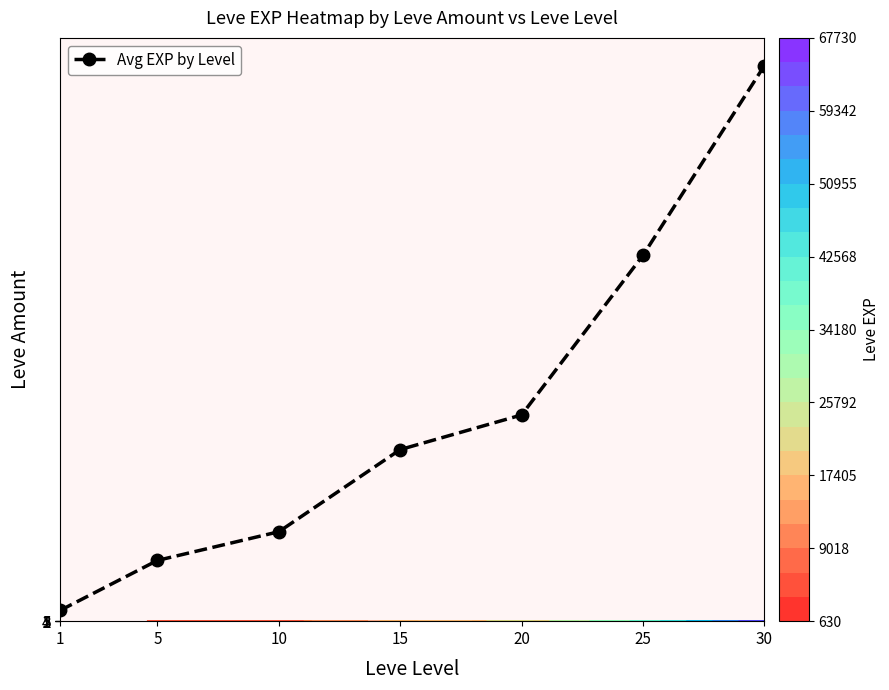

List the labels in order of value, smallest first.

1, 5, 10, 15, 20, 25, 30